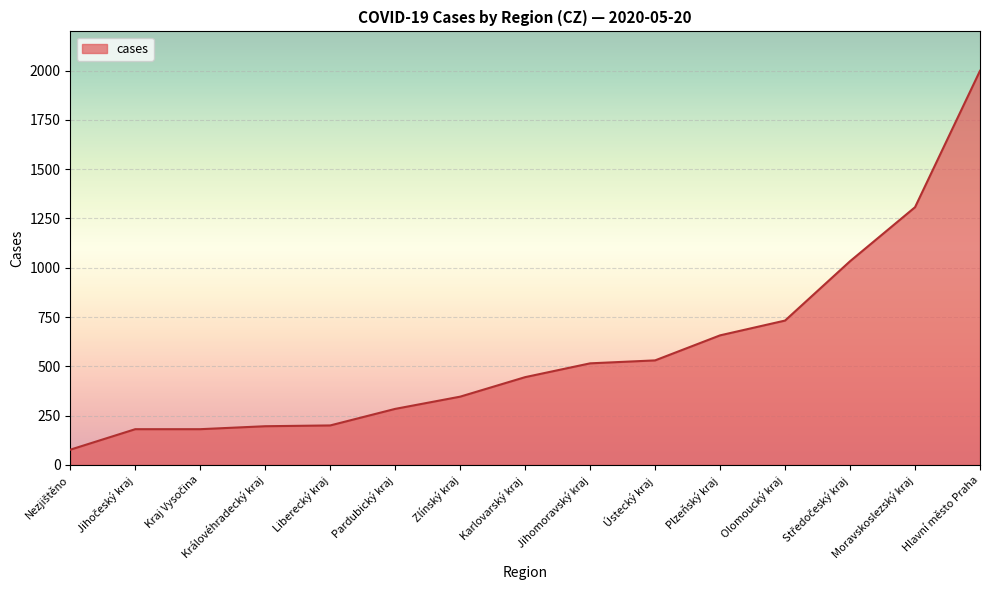

How many distinct data groups are displayed?

1